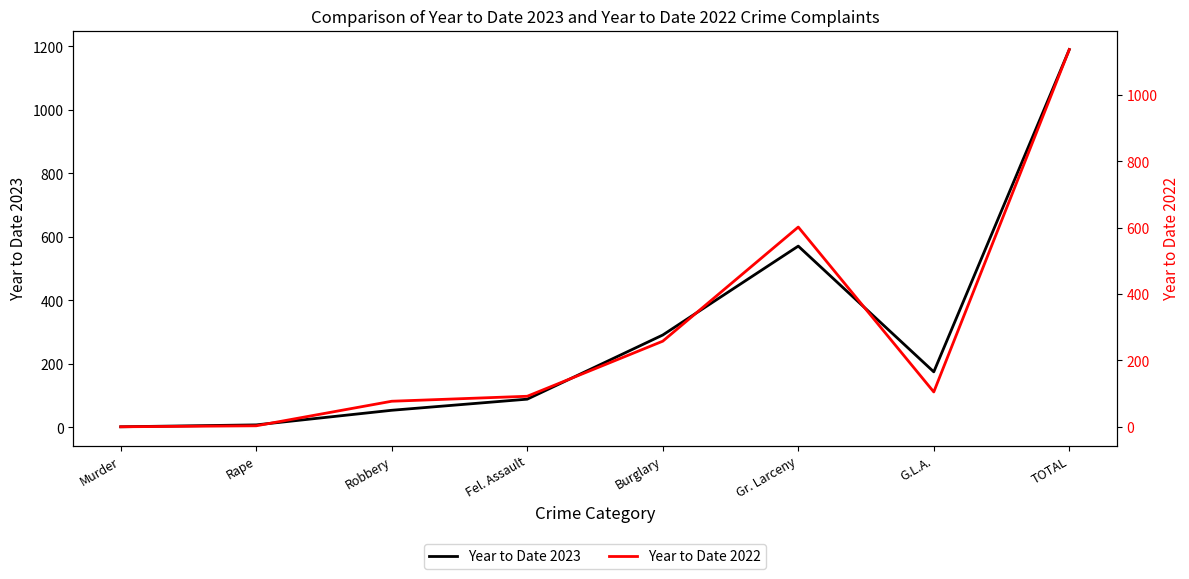

What is the greatest value displayed?

1190